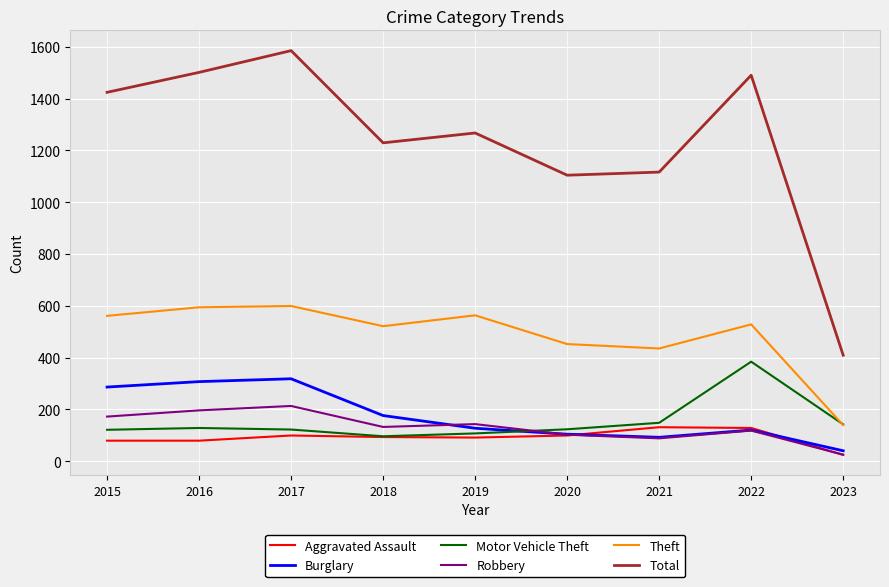

What is the difference between the Robbery values at 2021 and 2019?

55